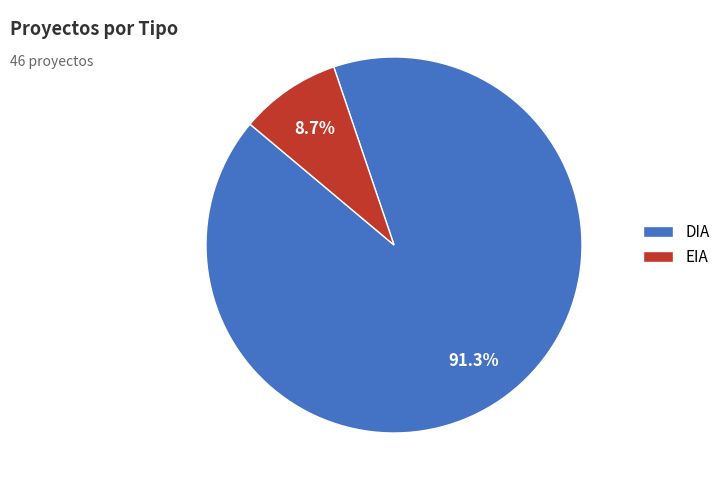

What percentage is the DIA slice, to the nearest percent?

91%